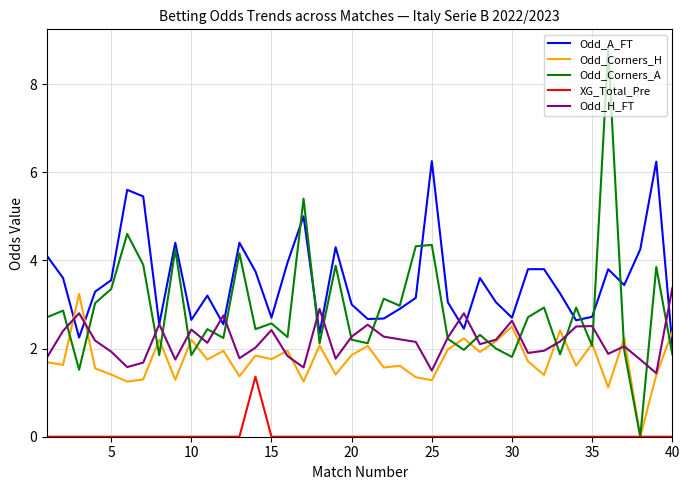

What is the maximum value shown in the chart?

8.8